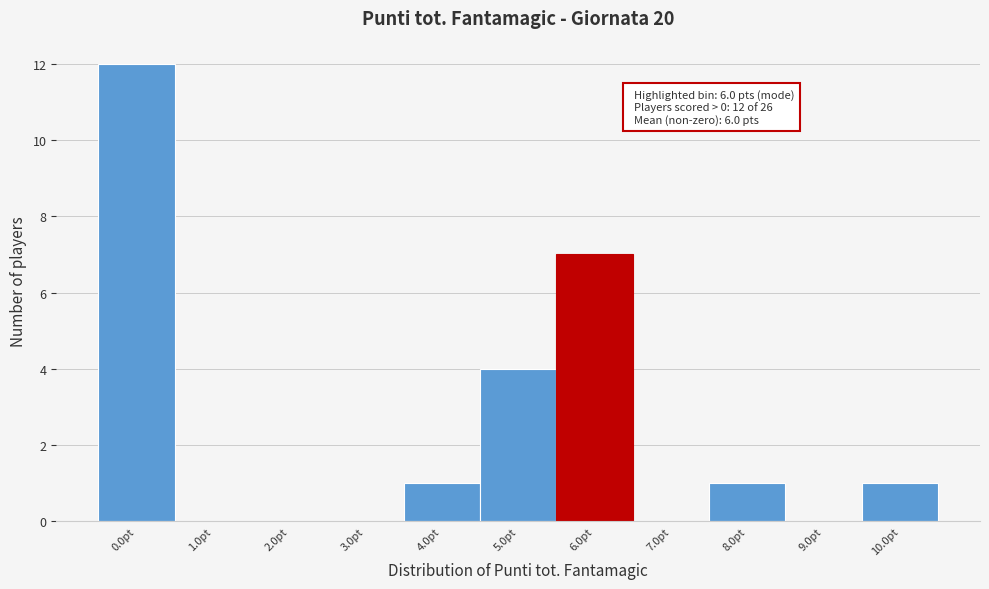

Which range on the x-axis has the tallest bar?

-0.5 to 0.5